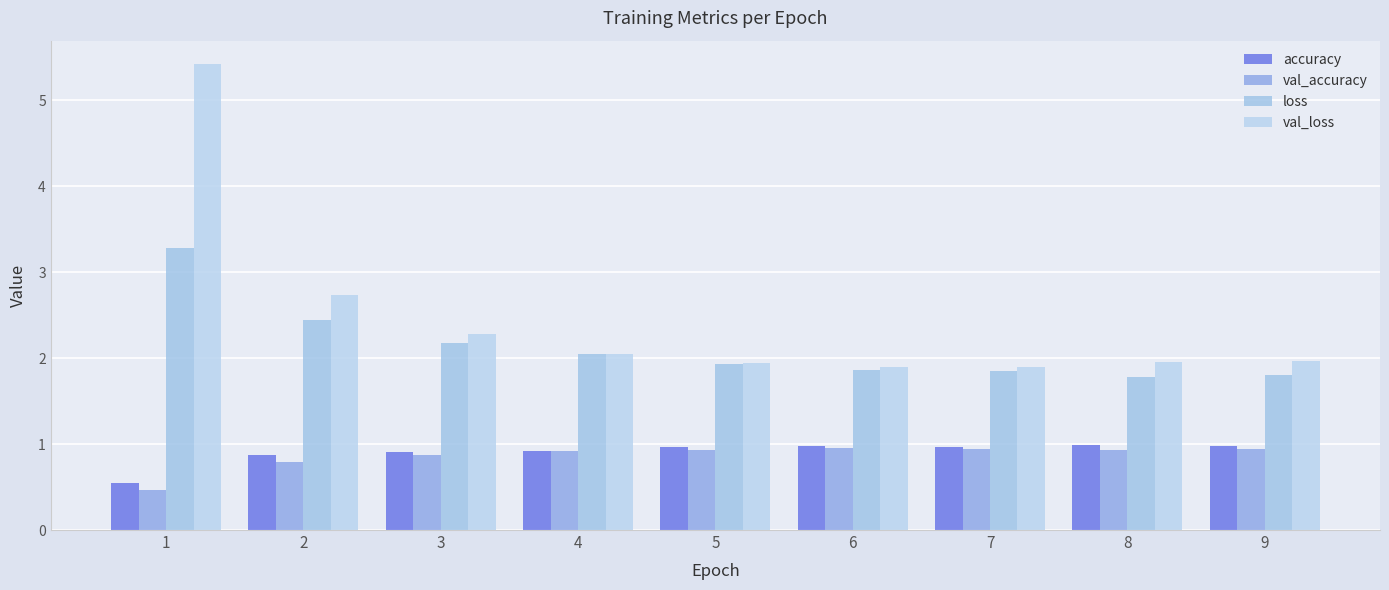

Is it true that loss equals 2.2 at 3?

True